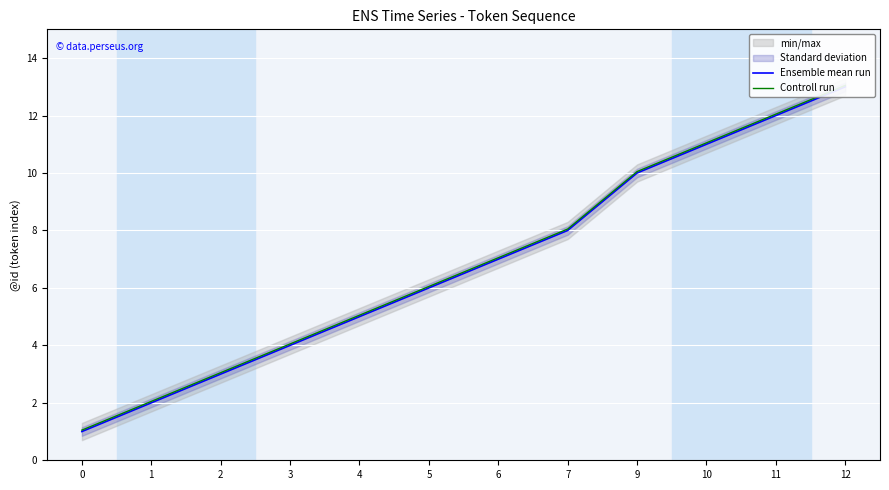

What is the sum of all Ensemble mean run values?

82.0